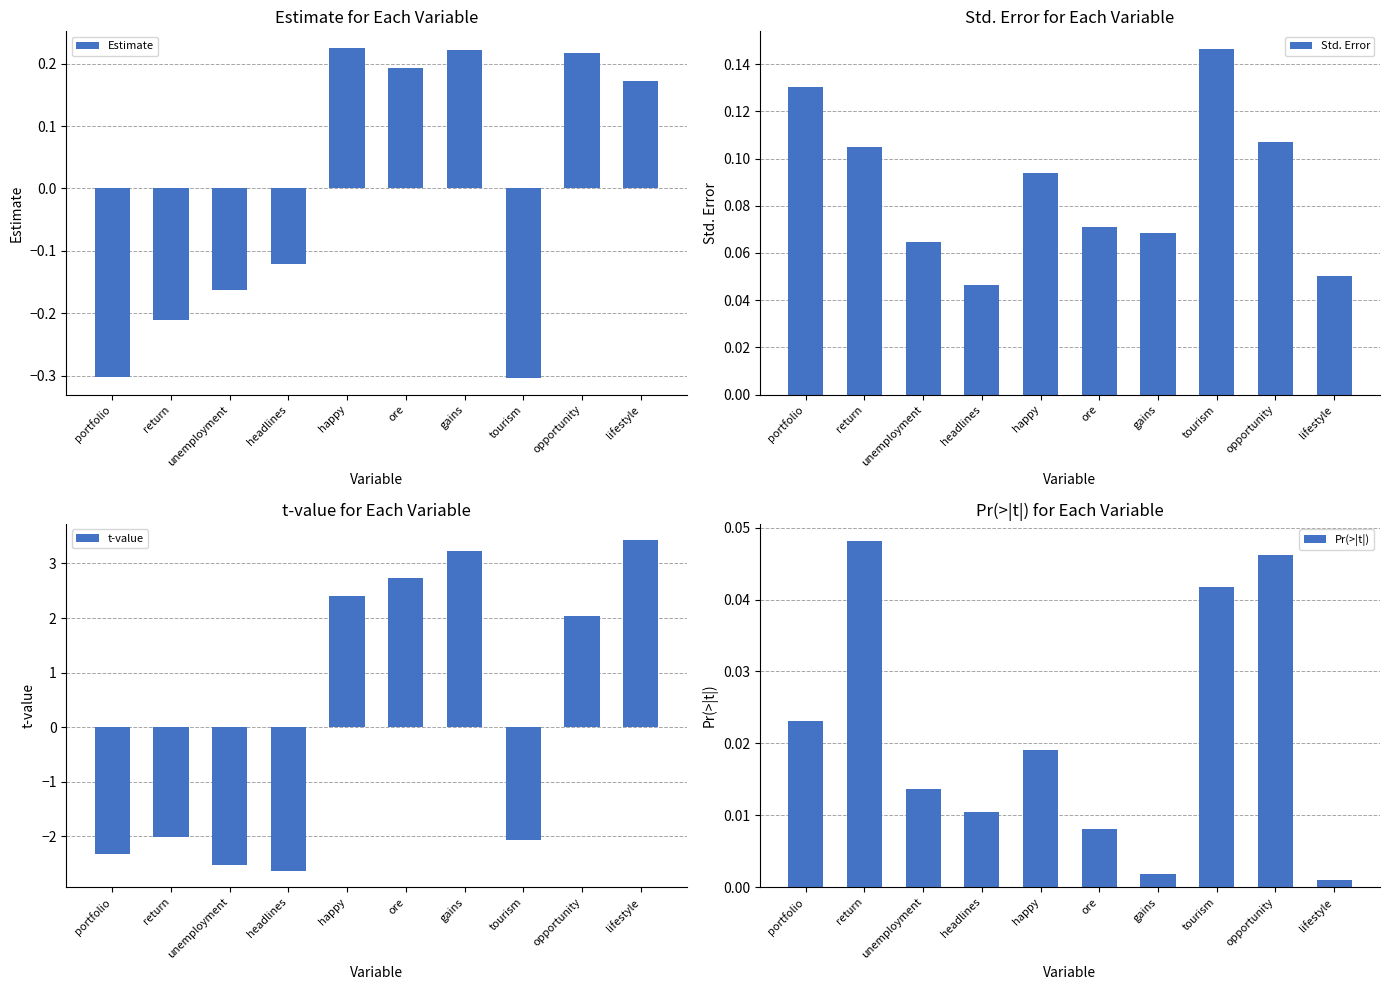

What is the label of the 7th bar from the right?

headlines